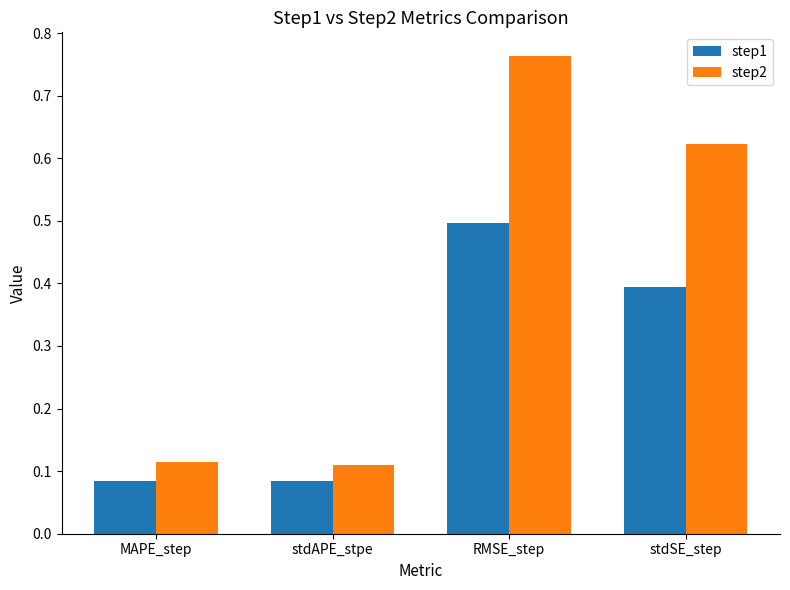

The step2 series shows 0.0 at MAPE_step. True or false?

False